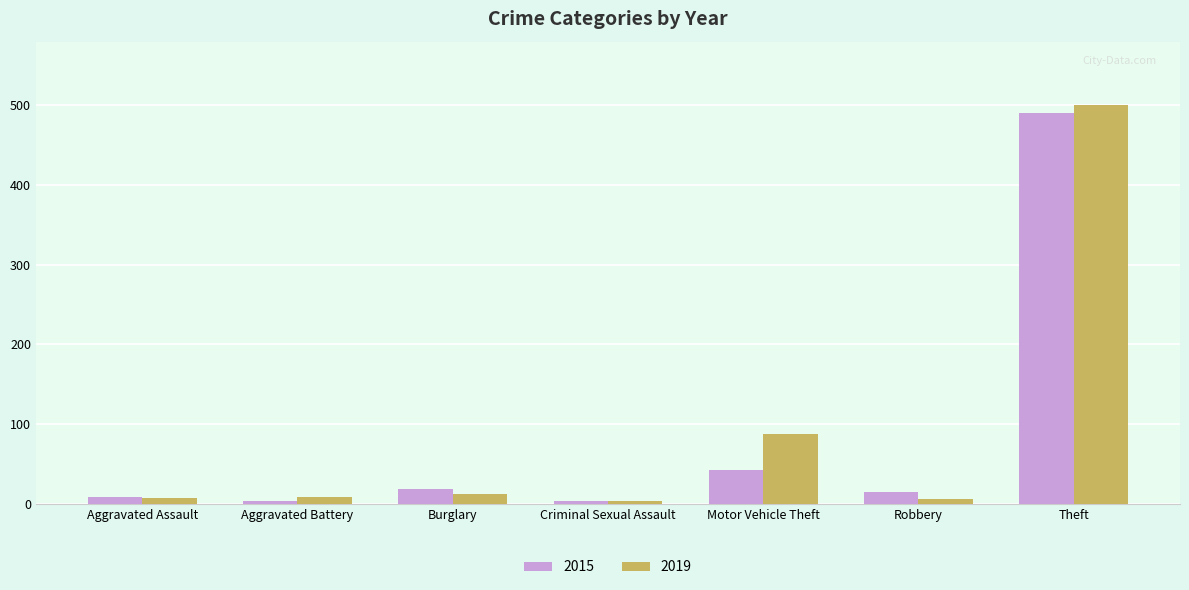

Where is 2019 nearest to the value 252?

Motor Vehicle Theft